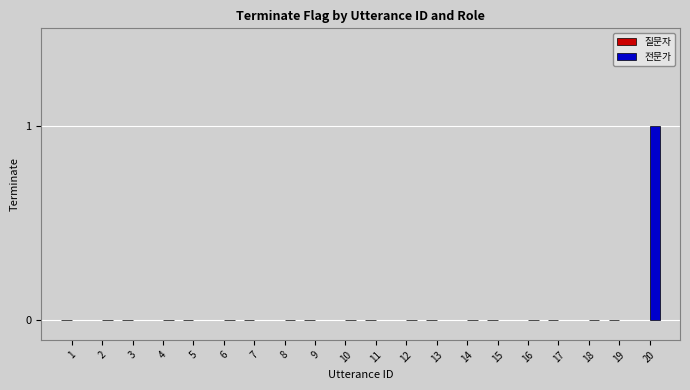

At which category does the chart reach its peak across all series?

20